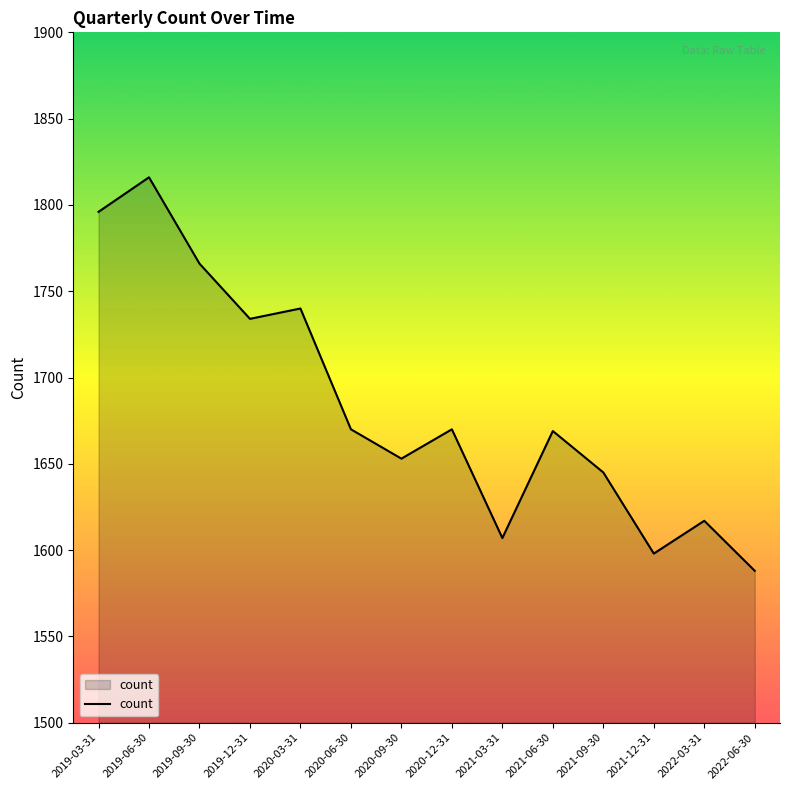

Read the value at 2020-09-30, to the nearest 5.

1655